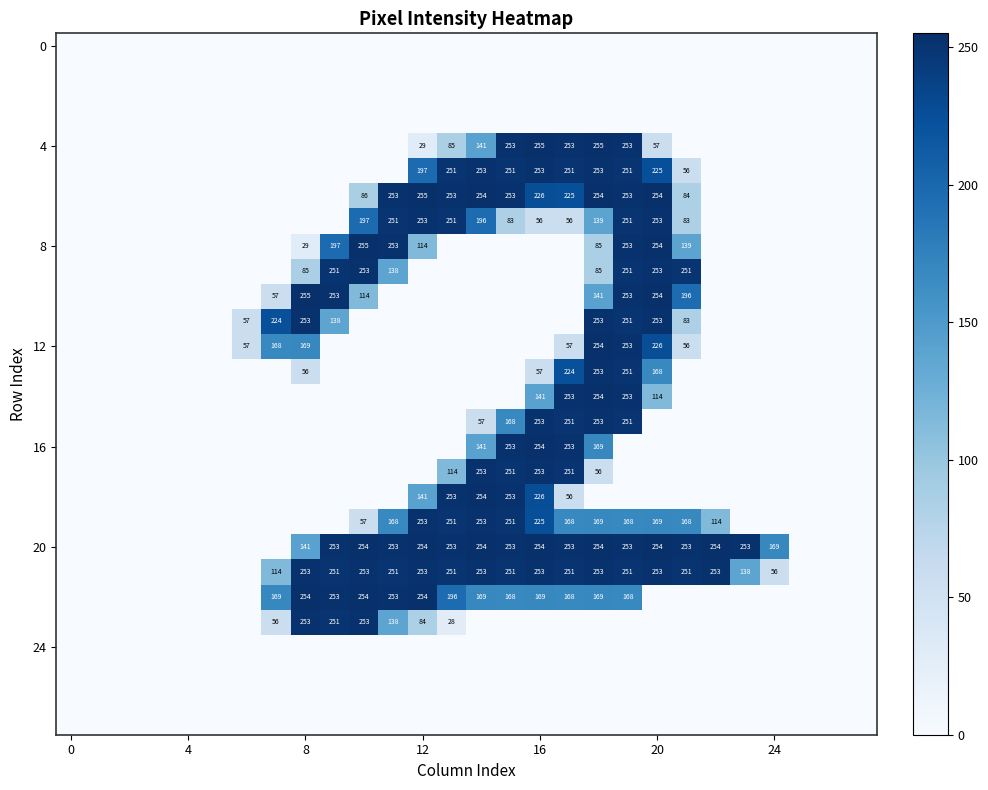

What is the difference between the highest and lowest values at 14?

254